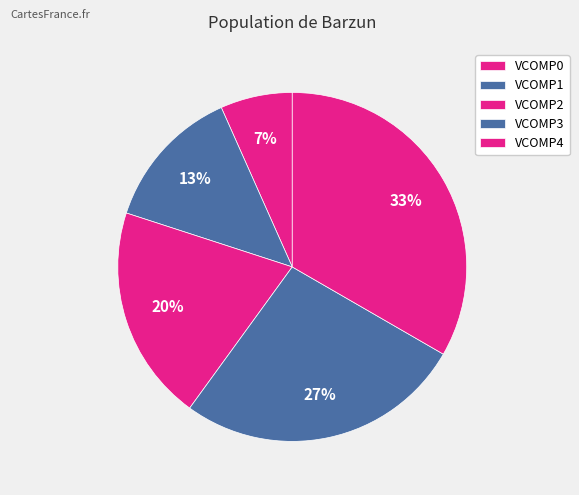

Is it true that VCOMP0 is 10% of the pie?

False